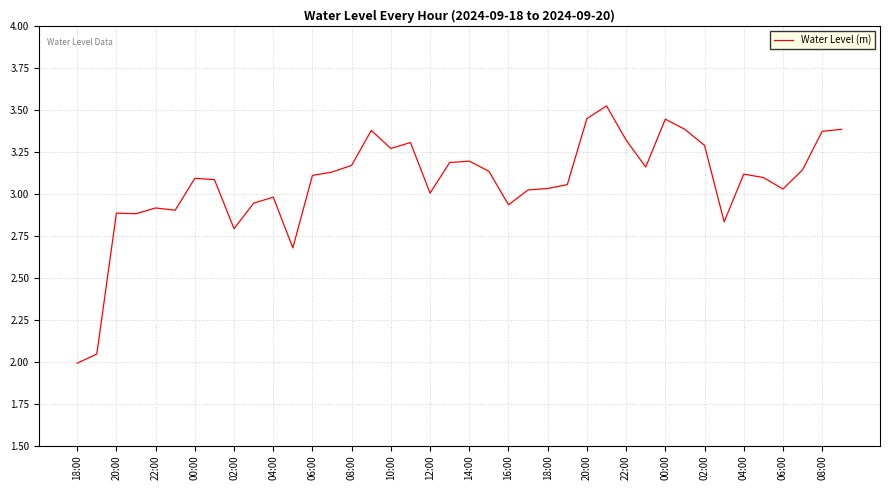

What is the difference between the maximum and minimum values?

1.5